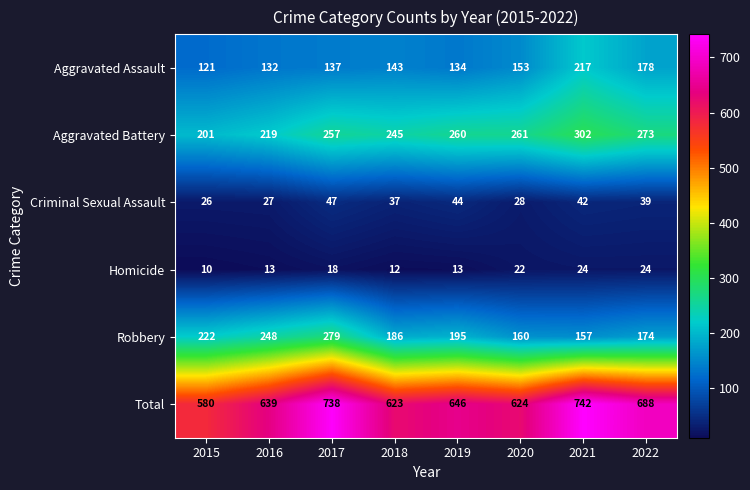

What is the smallest value displayed?

10